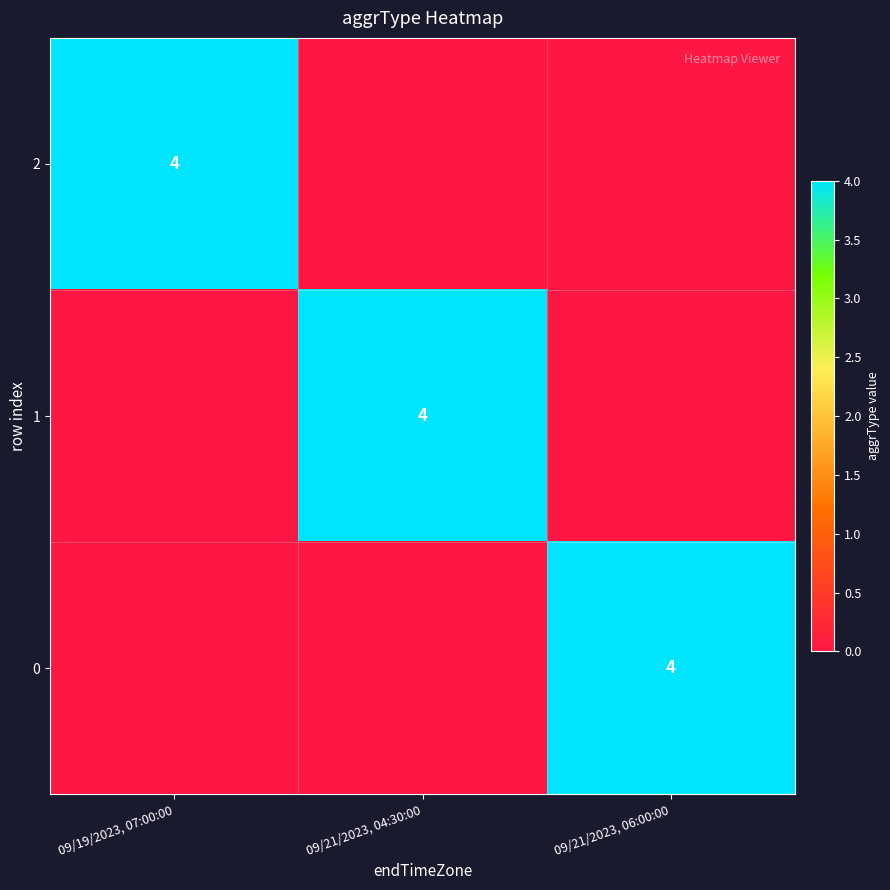

The value of 2 at 09/21/2023, 04:30:00 is 0. True or false?

True